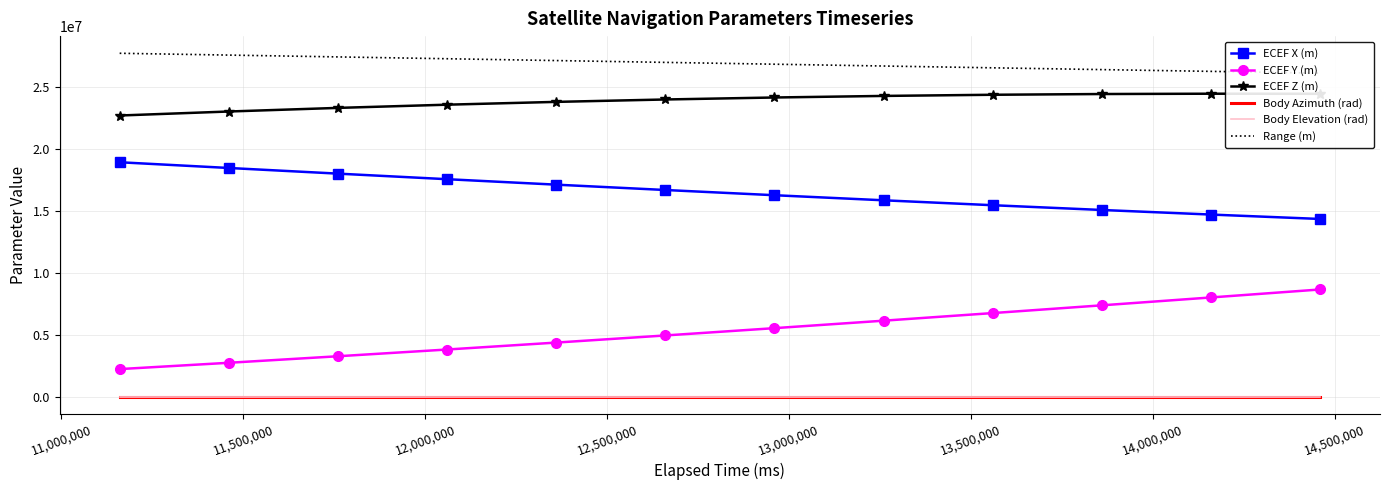

What is the average value of the Body Elevation (rad) series?

0.3